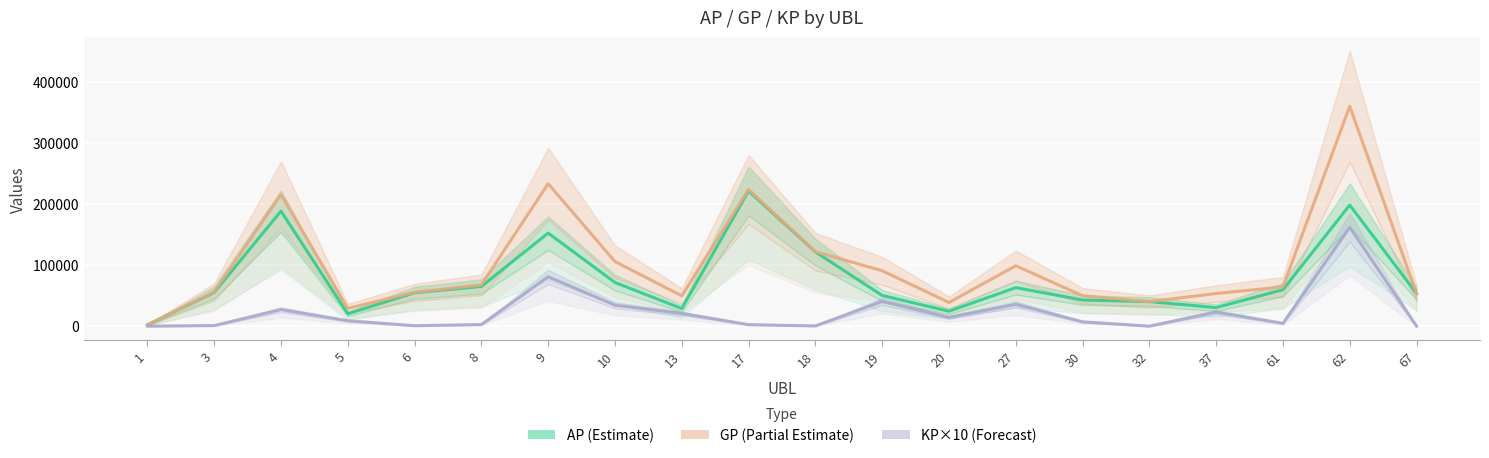

List the series in order of their peak value, lowest first.

KP×10 (Forecast), AP (Estimate), GP (Partial Estimate)